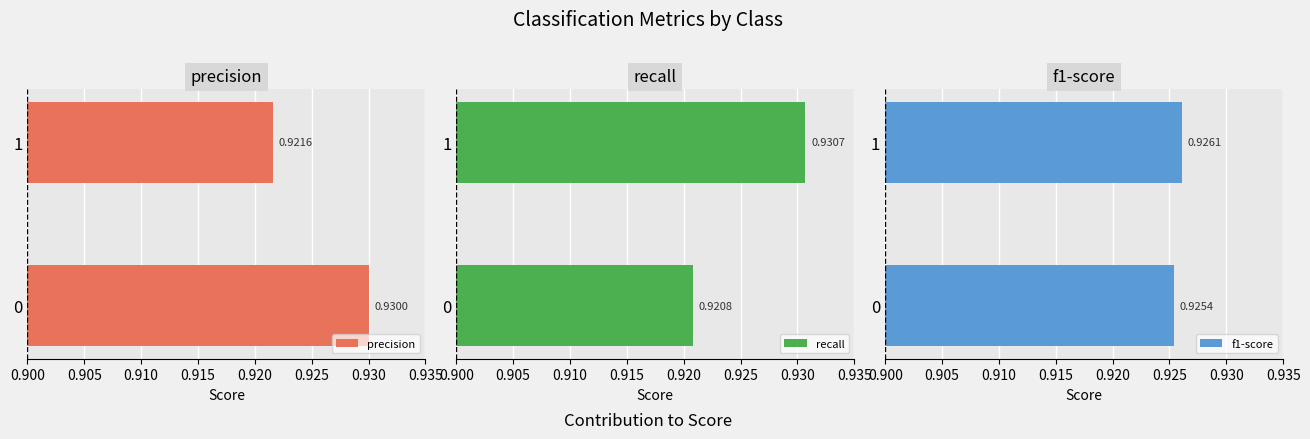

Which series has the largest total across all categories?

precision